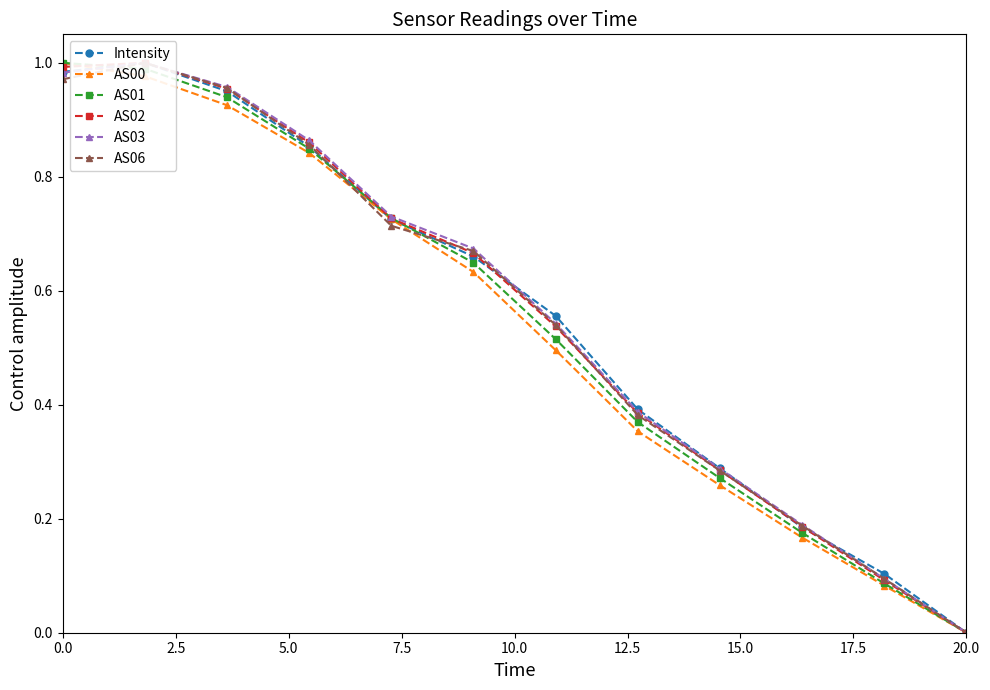

Which series has the largest total across all categories?

AS03